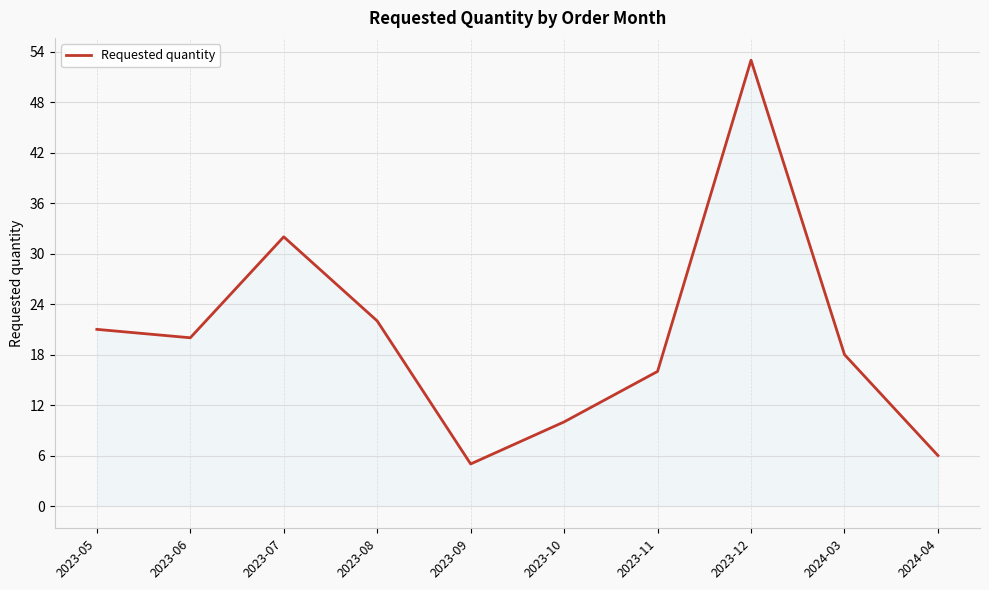

How many interior local peaks (higher than both neighbors) does the data have?

2